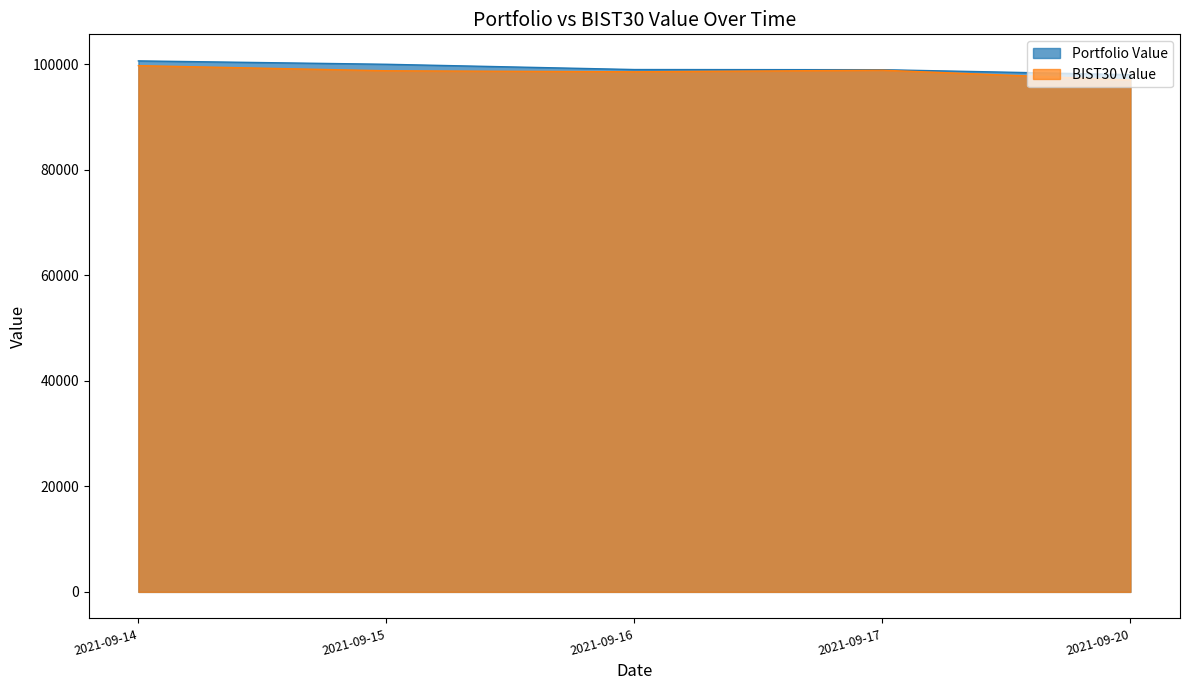

Rank the series by their maximum value, from lowest to highest.

BIST30 Value, Portfolio Value